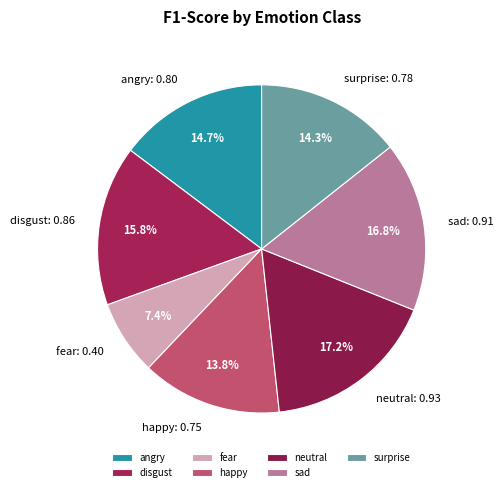

True or false: neutral accounts for 8% of the total.

False